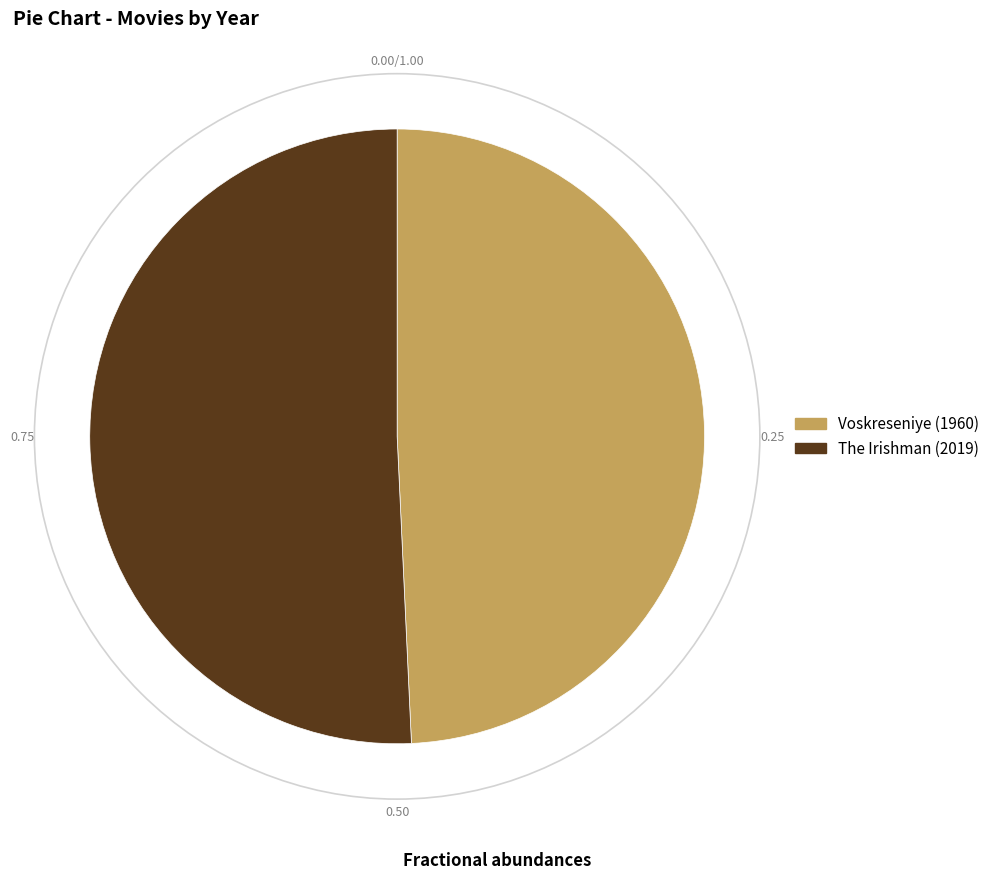

Which has a higher value, The Irishman (2019) or Voskreseniye (1960)?

The Irishman (2019)